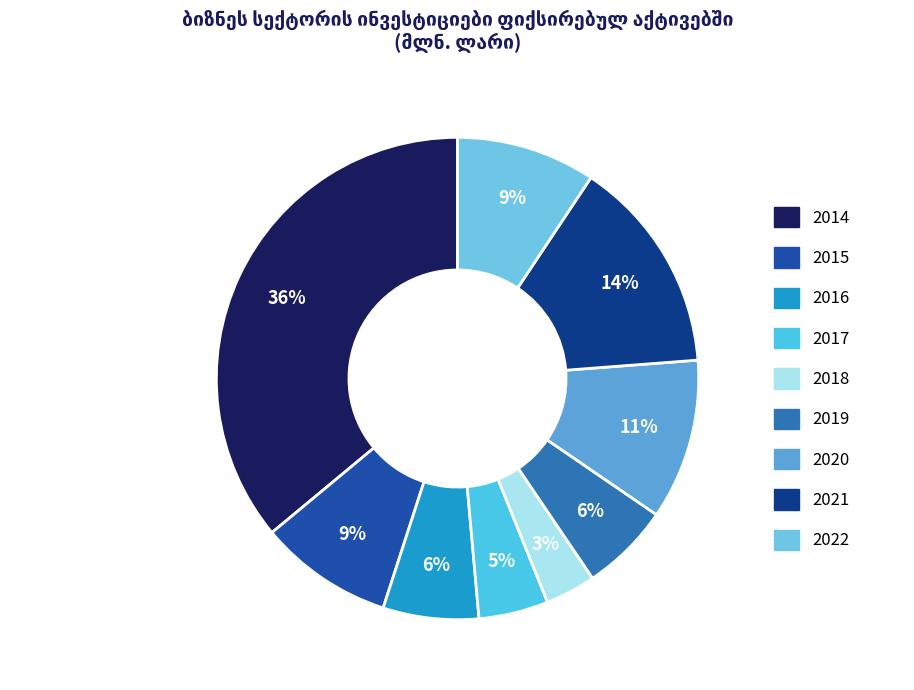

Is there any slice that represents more than half of the pie?

No